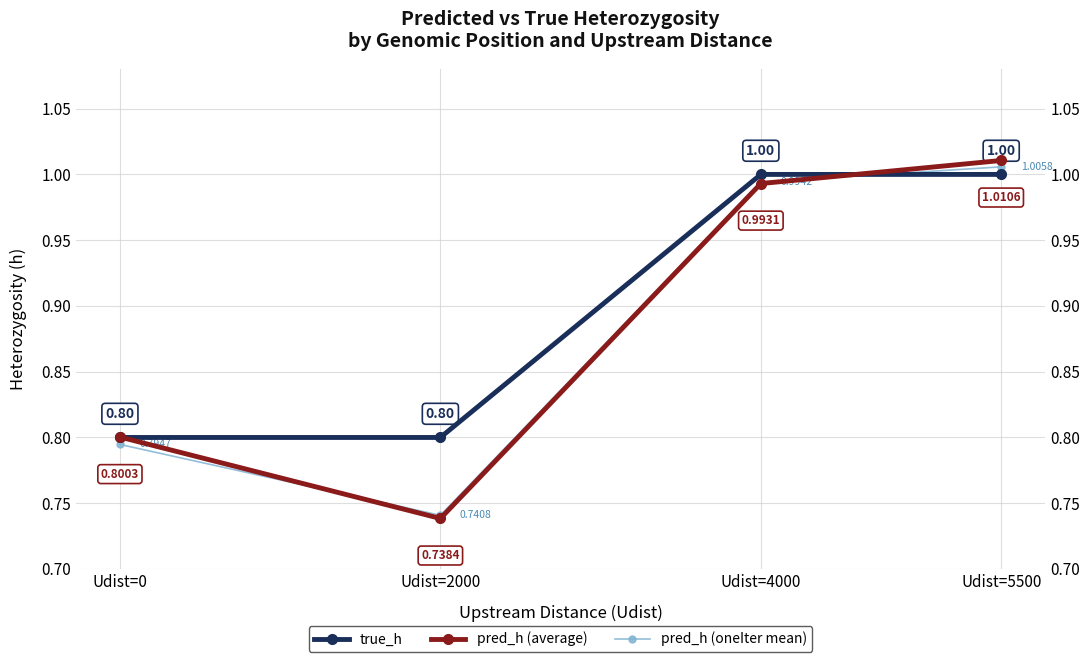

Reading right to left, transcribe all the data shown in this chart.

true_h: Udist=5500=1.0	Udist=4000=1.0	Udist=2000=0.8	Udist=0=0.8
pred_h (average): Udist=5500=1.0	Udist=4000=1.0	Udist=2000=0.7	Udist=0=0.8
pred_h (oneIter mean): Udist=5500=1.0	Udist=4000=1.0	Udist=2000=0.7	Udist=0=0.8